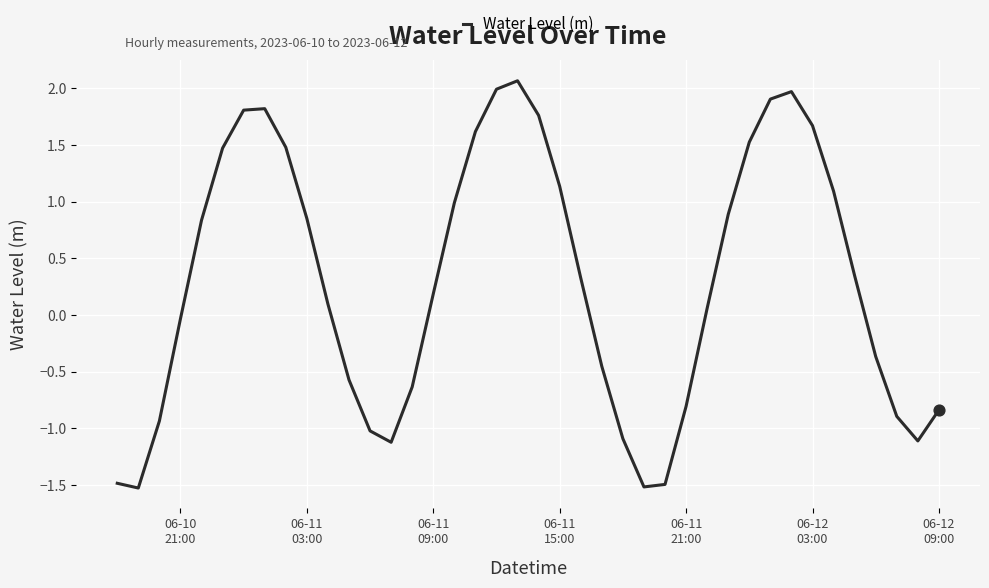

What is the maximum value shown in the chart?

2.1